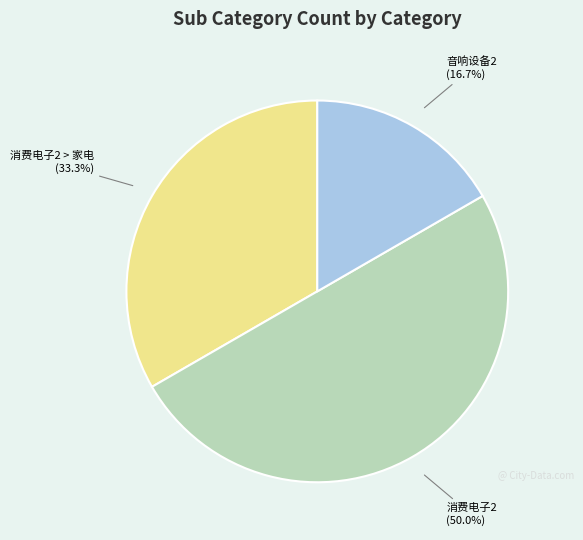

Does 消费电子2 > 家电 represent more than half of the total?

No